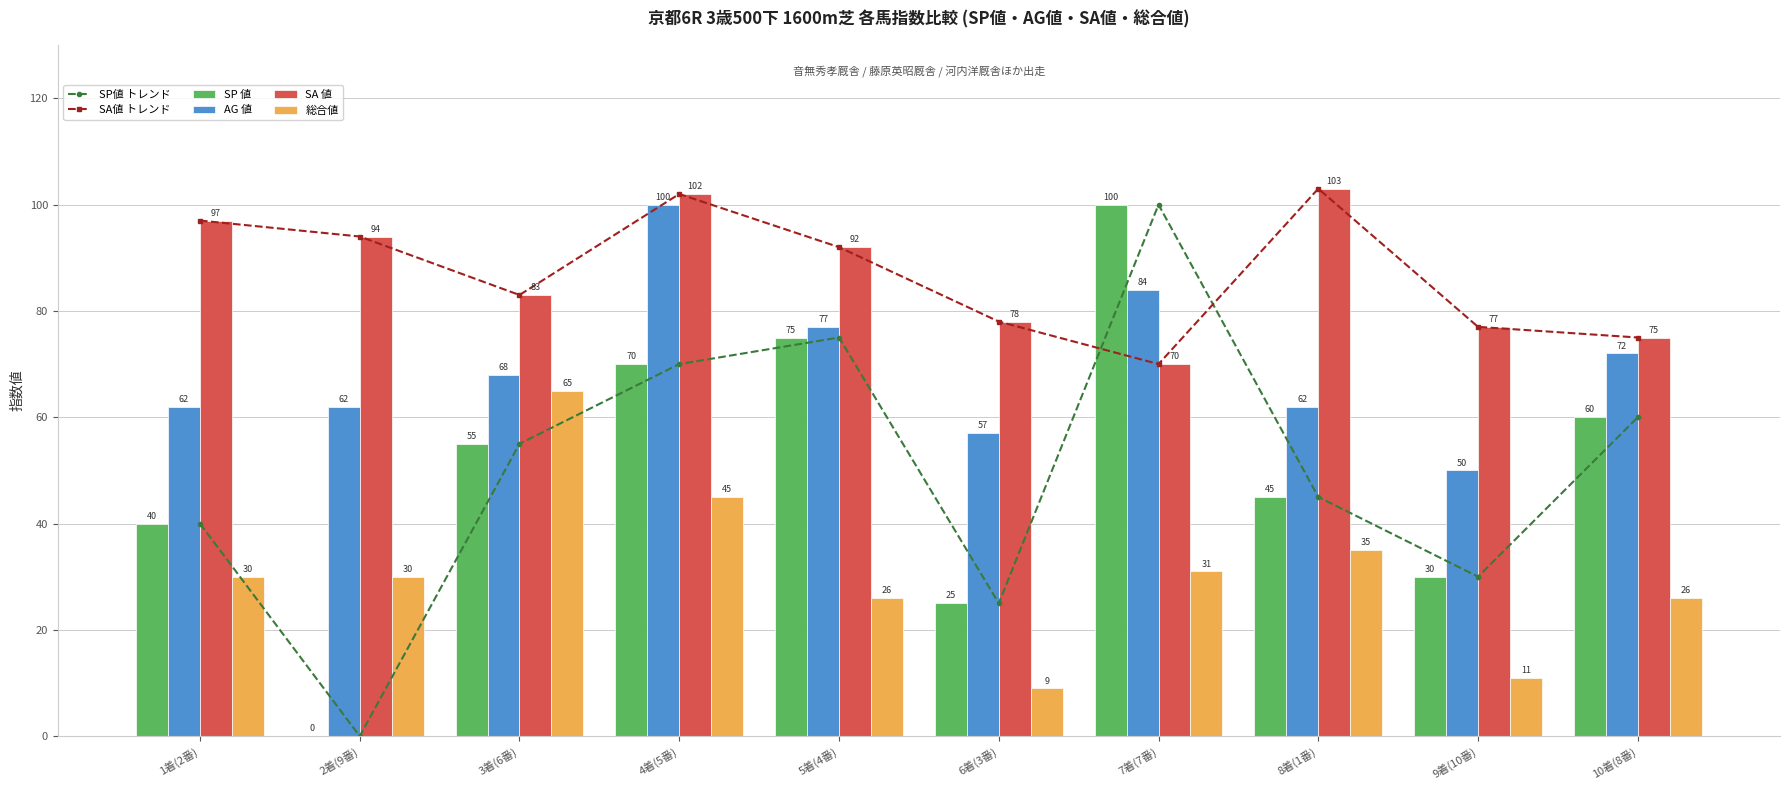

The value of SP値 トレンド at 6着(3番) is 7. True or false?

False